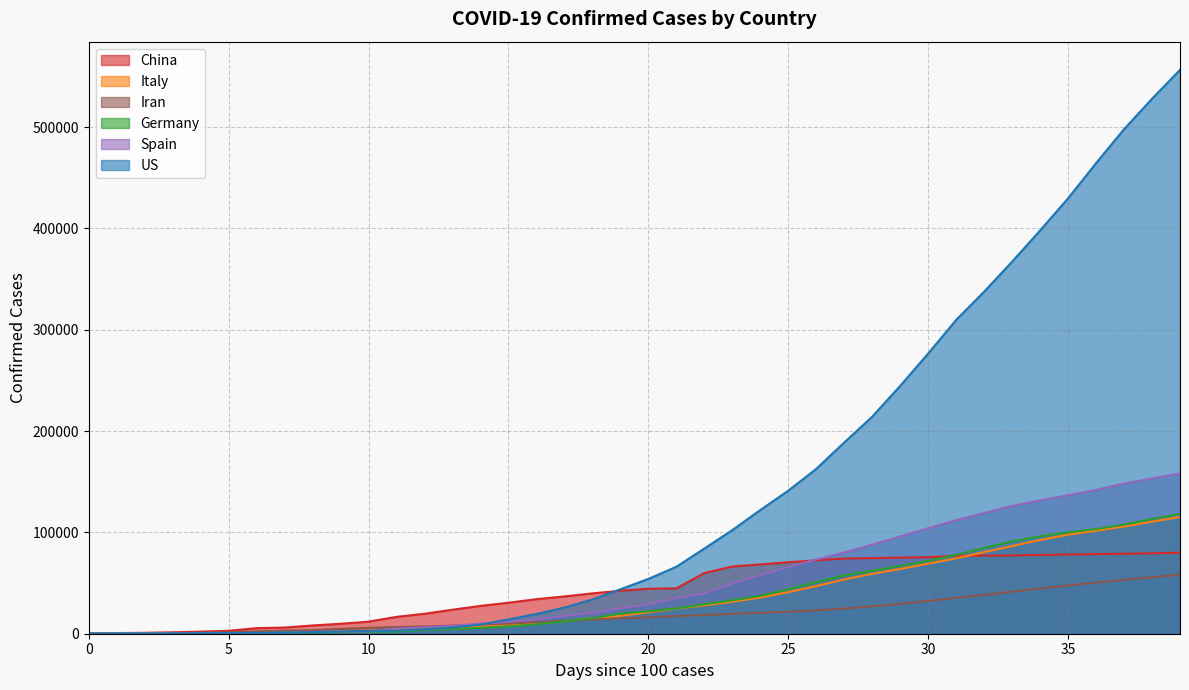

How many data points in Iran are less than 16169?

20